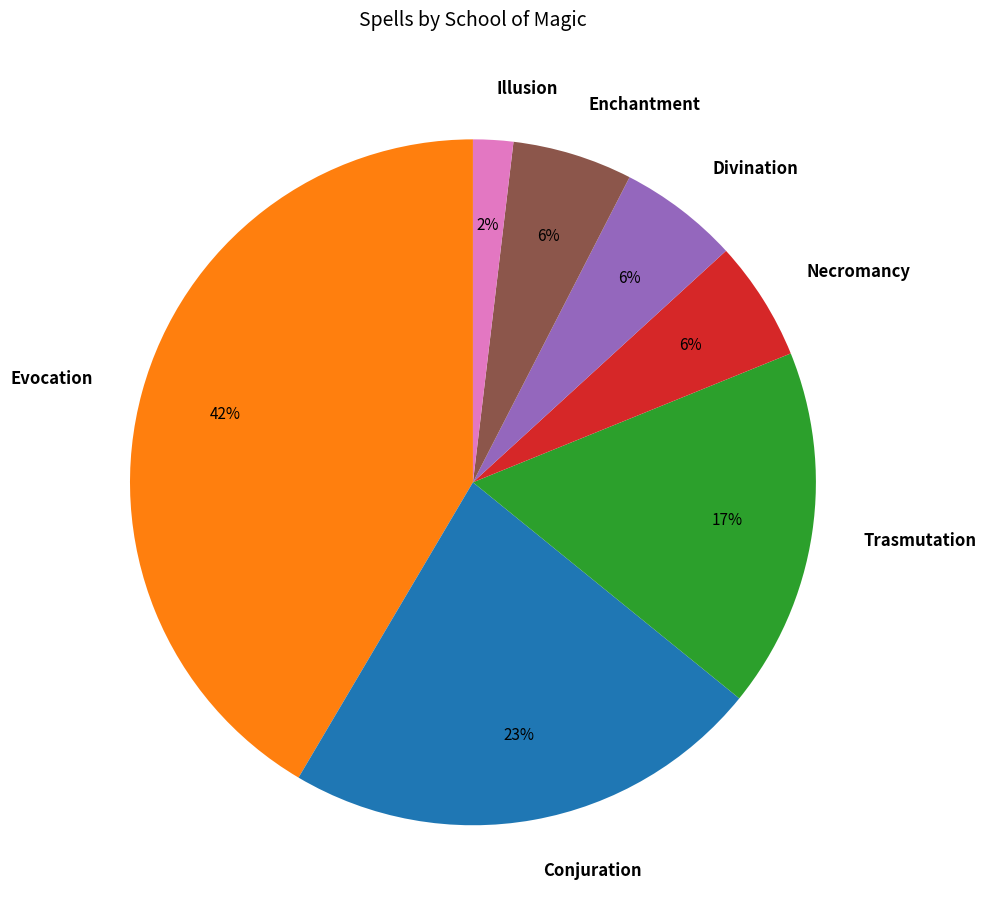

Which category has the biggest portion of the pie?

Evocation